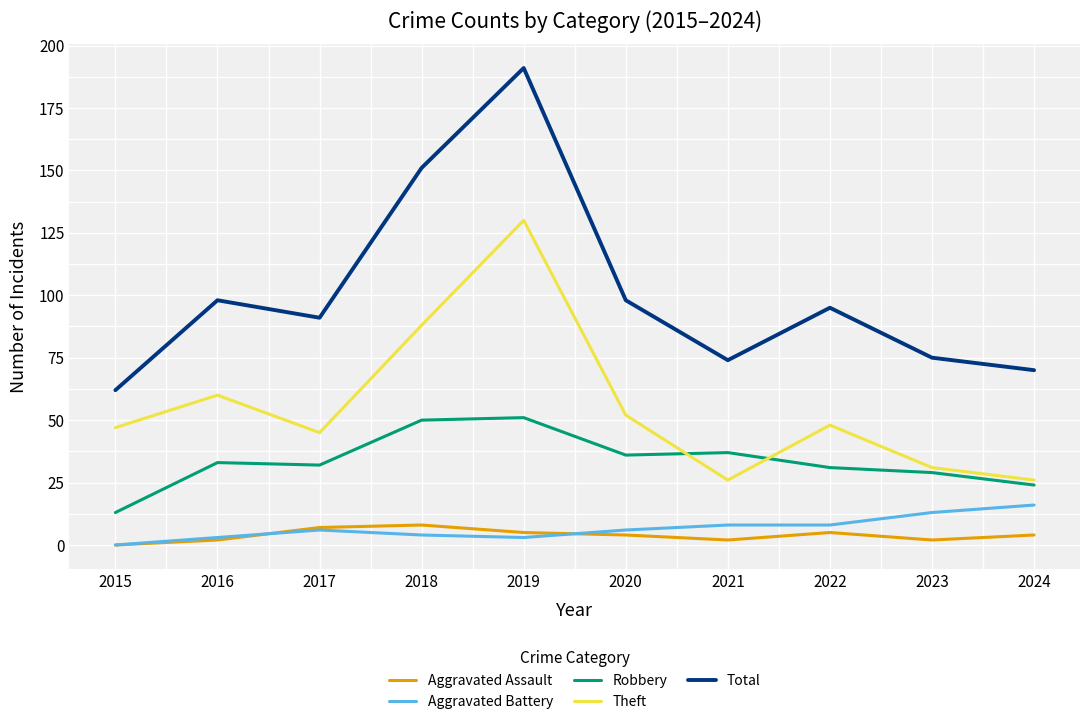

At which label does Aggravated Battery reach its peak?

2024